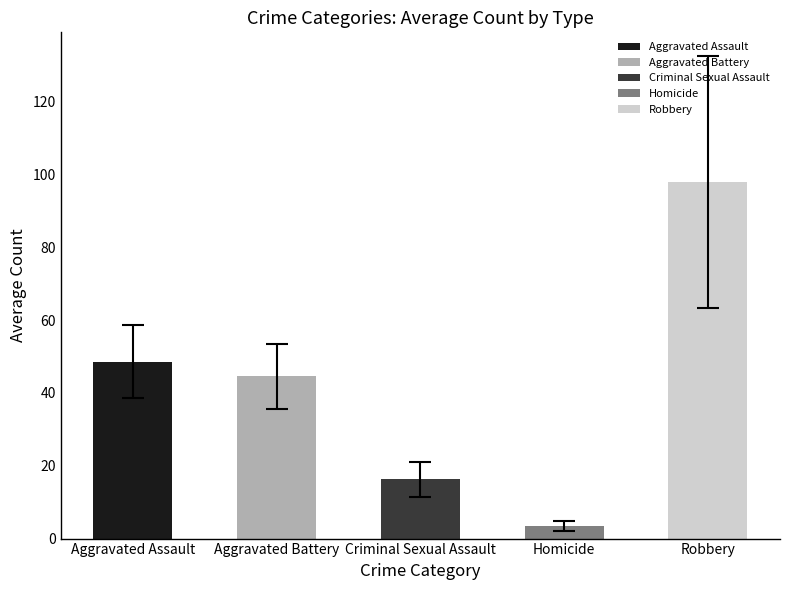

The Aggravated Assault series shows 36 at 2017. True or false?

False